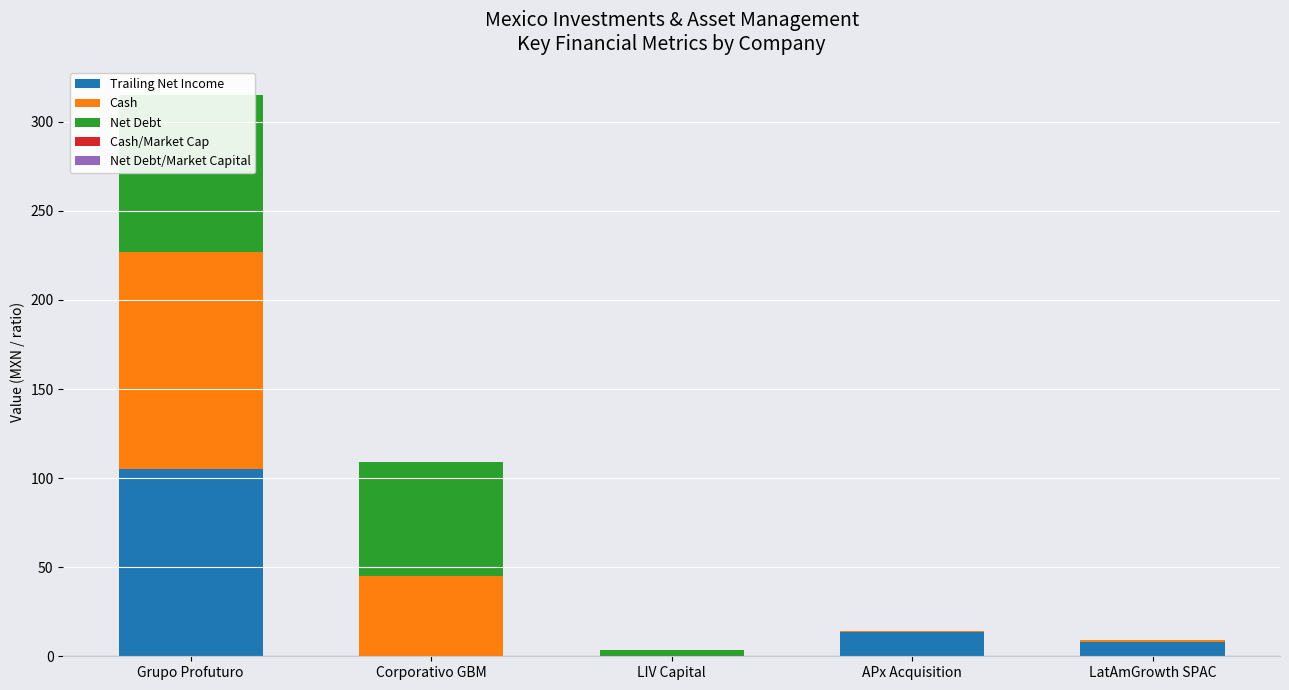

Reading left to right, what are all the values shown in this chart?

Trailing Net Income: 104.9	0.0	0.0	13.4	7.9
Cash: 122.1	45.1	0.0	0.5	1.2
Net Debt: 87.9	63.7	3.4	0.0	0.0
Cash/Market Cap: 0.1	0.0	0.0	0.0	0.0
Net Debt/Market Capital: 0.1	0.1	0.0	0.0	0.0